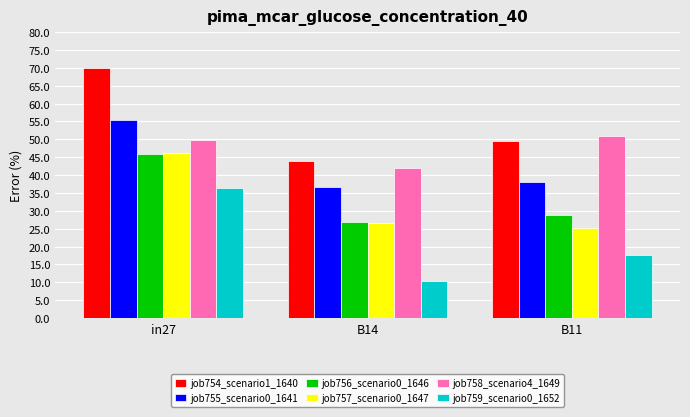

What is the label of the 2nd bar from the right?

B14